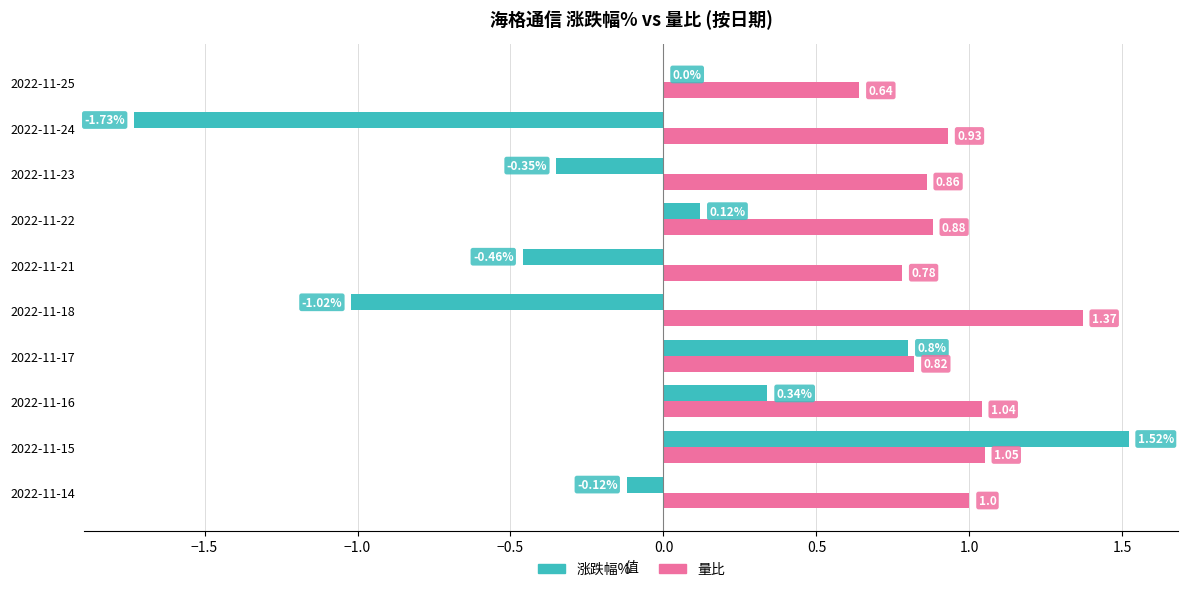

What is the sum of all 涨跌幅% values?

-0.9